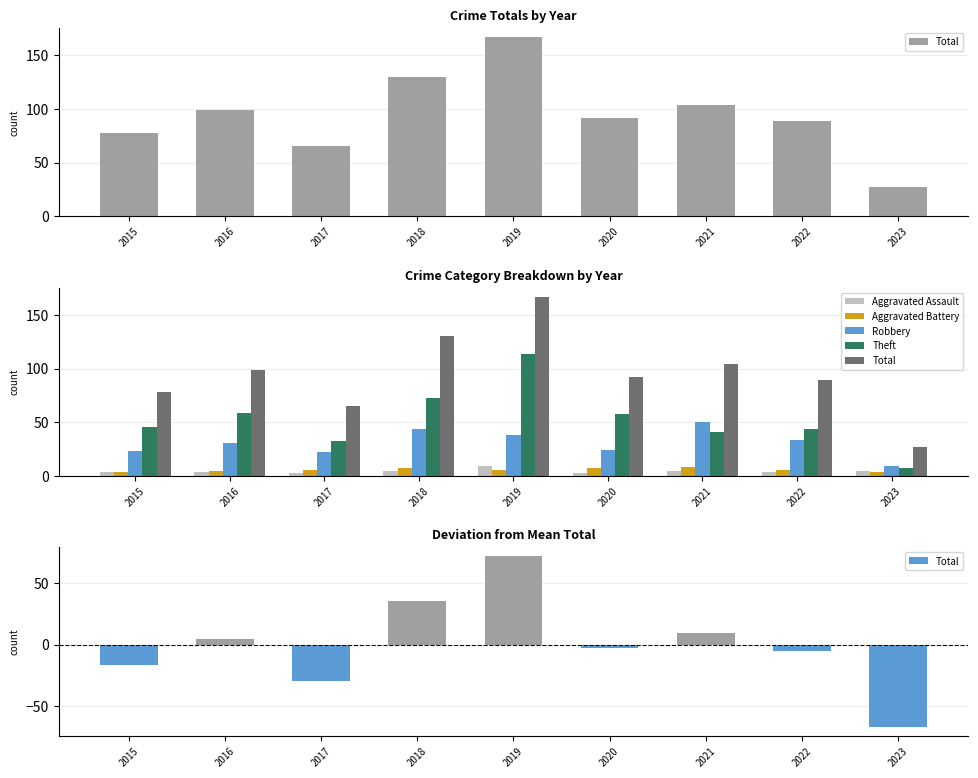

What is the difference between the highest and lowest values at 2023?

76.6